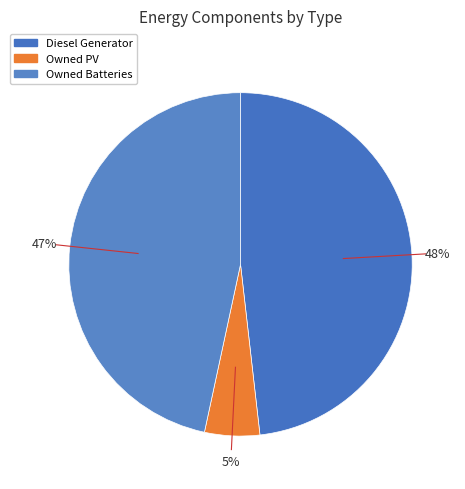

To the nearest percent, what percentage of the pie is Diesel Generator?

48%